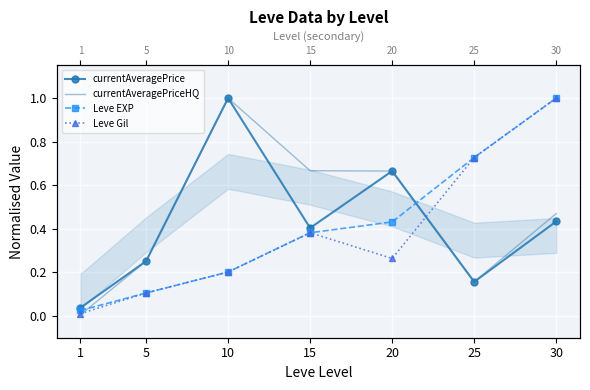

Which series has the largest range (max minus min)?

currentAveragePriceHQ